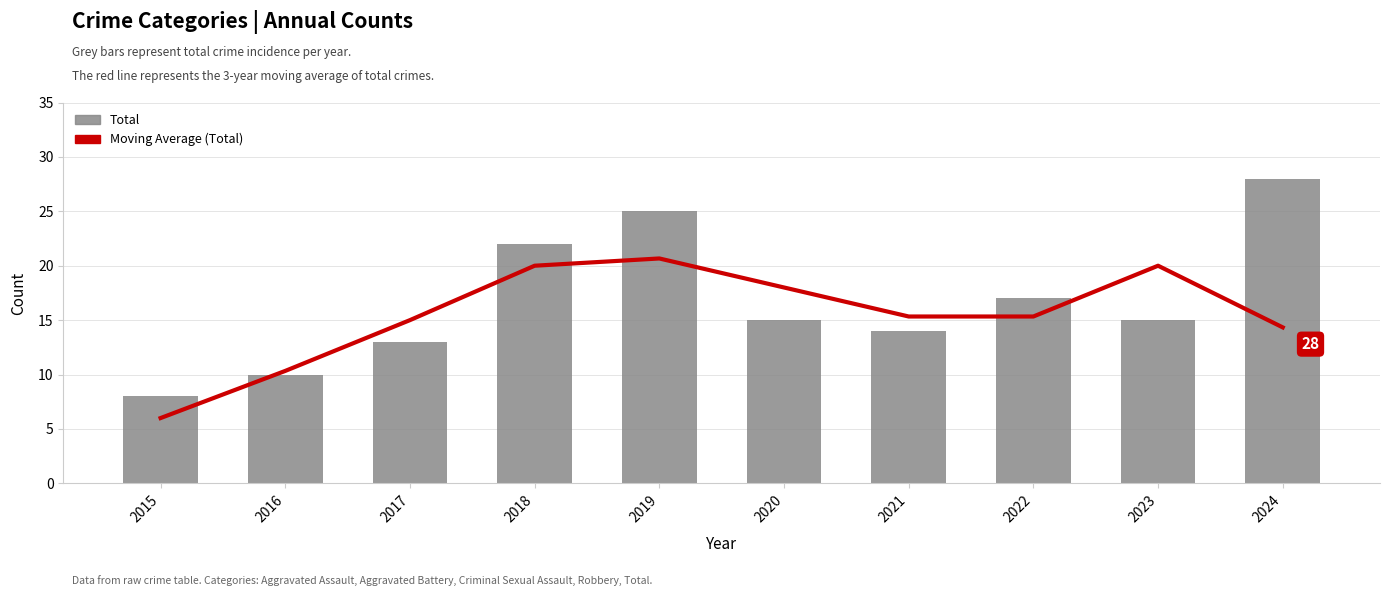

What is the difference between the Total values at 2024 and 2015?

20.0